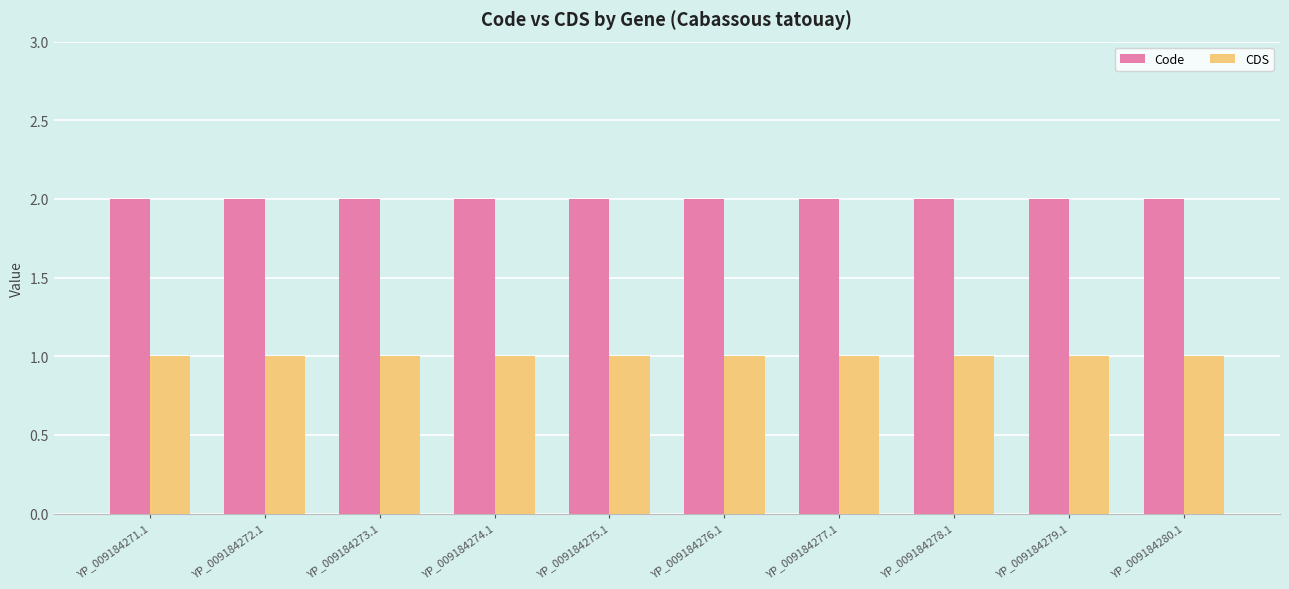

What is the label of the 4th bar from the right?

YP_009184277.1